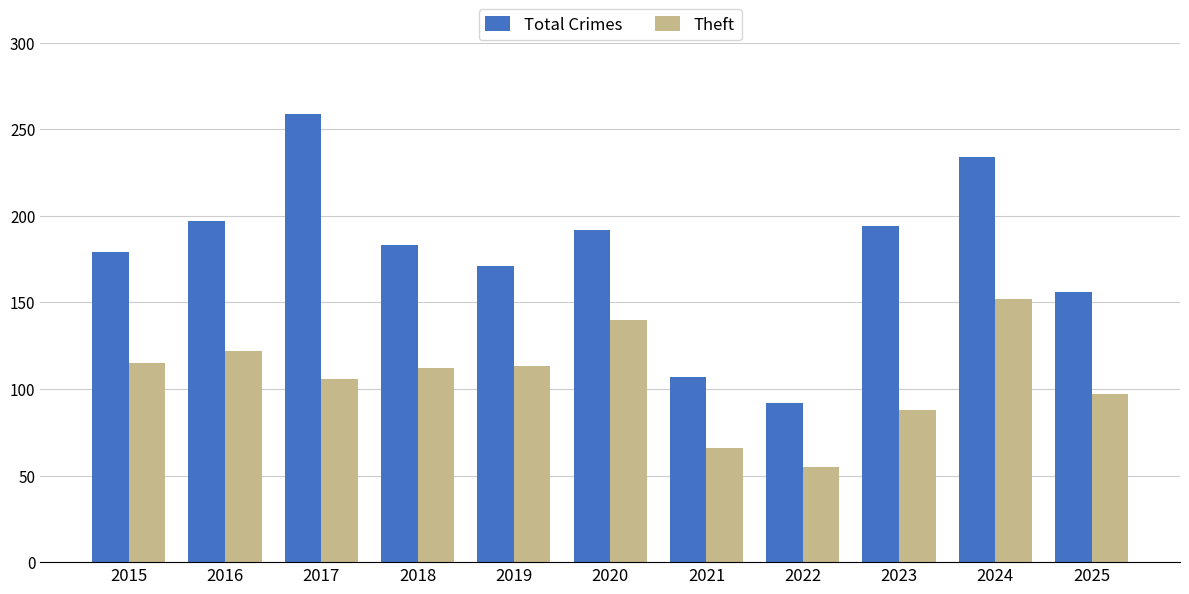

True or false: Total Crimes has a value of 178 at 2021.

False